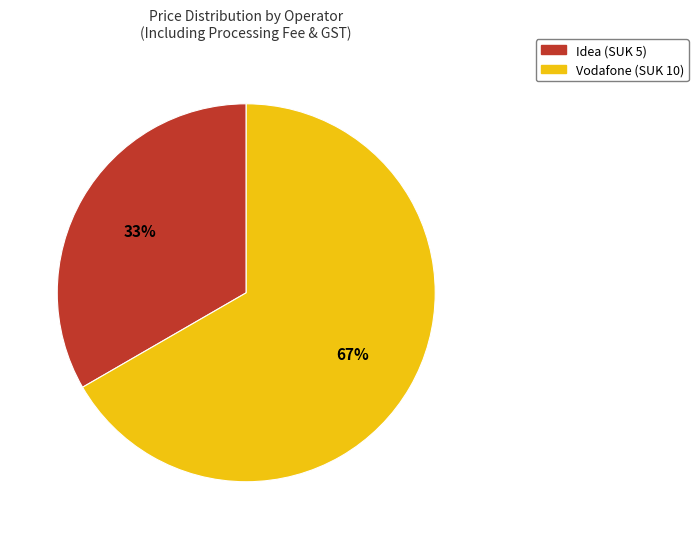

To the nearest percent, what is the average slice percentage?

50%